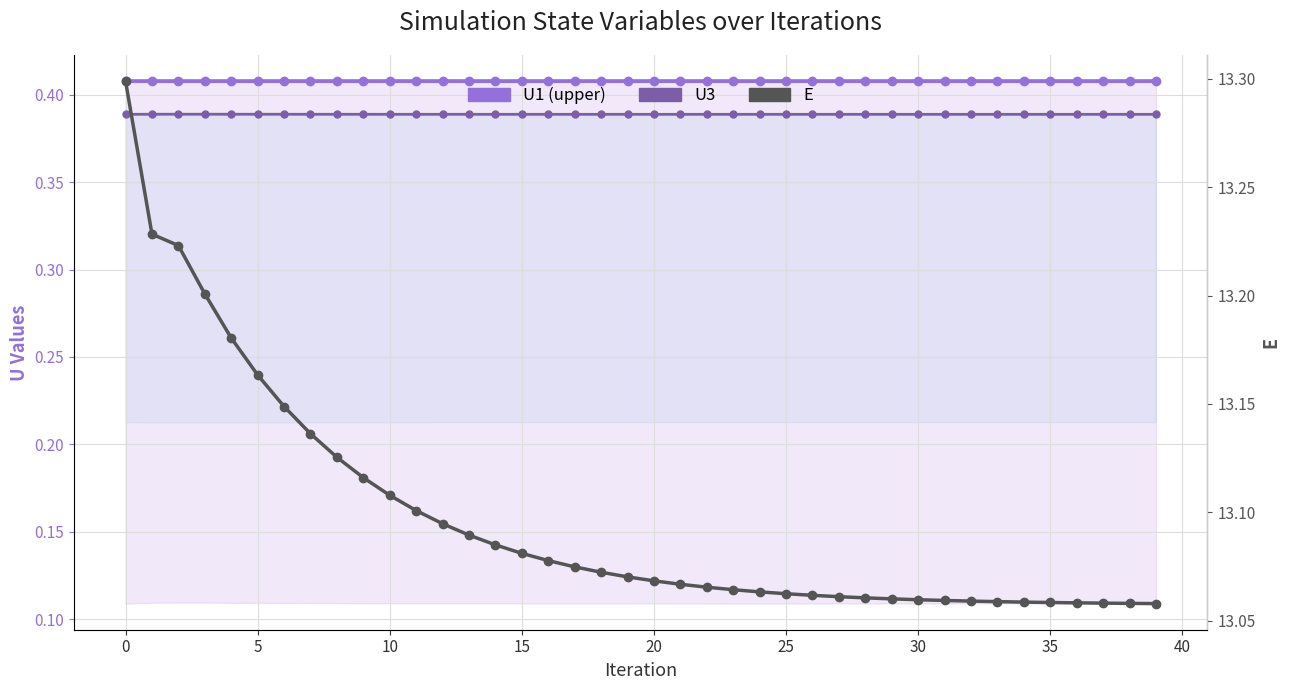

Which series has the widest spread of values?

E